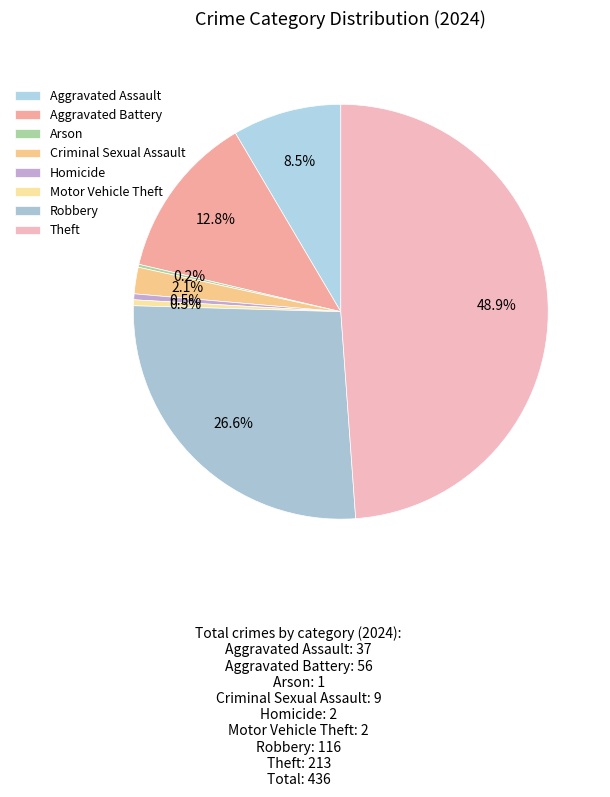

Is it true that Motor Vehicle Theft is 0% of the pie?

True